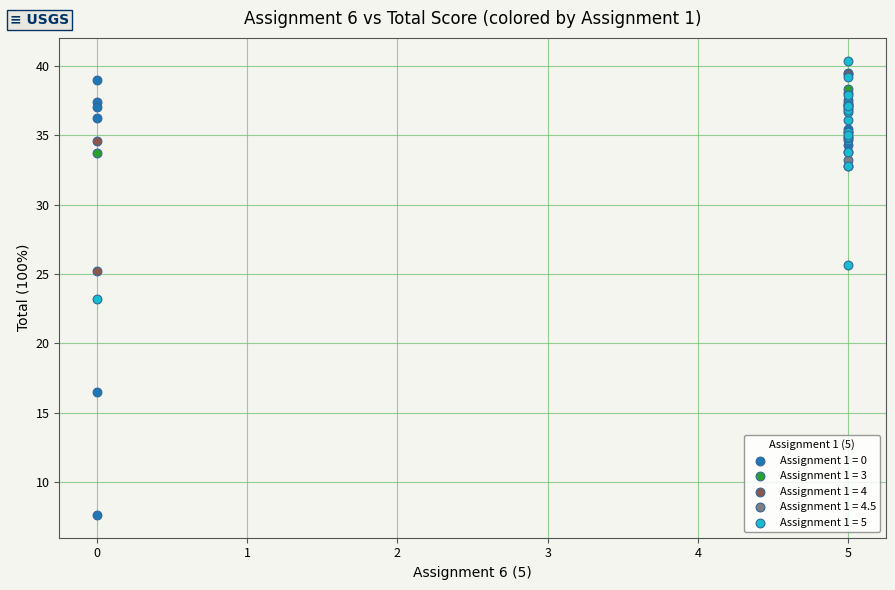

What are all the series names shown in the legend?

Assignment 1 = 0, Assignment 1 = 3, Assignment 1 = 4, Assignment 1 = 4.5, Assignment 1 = 5